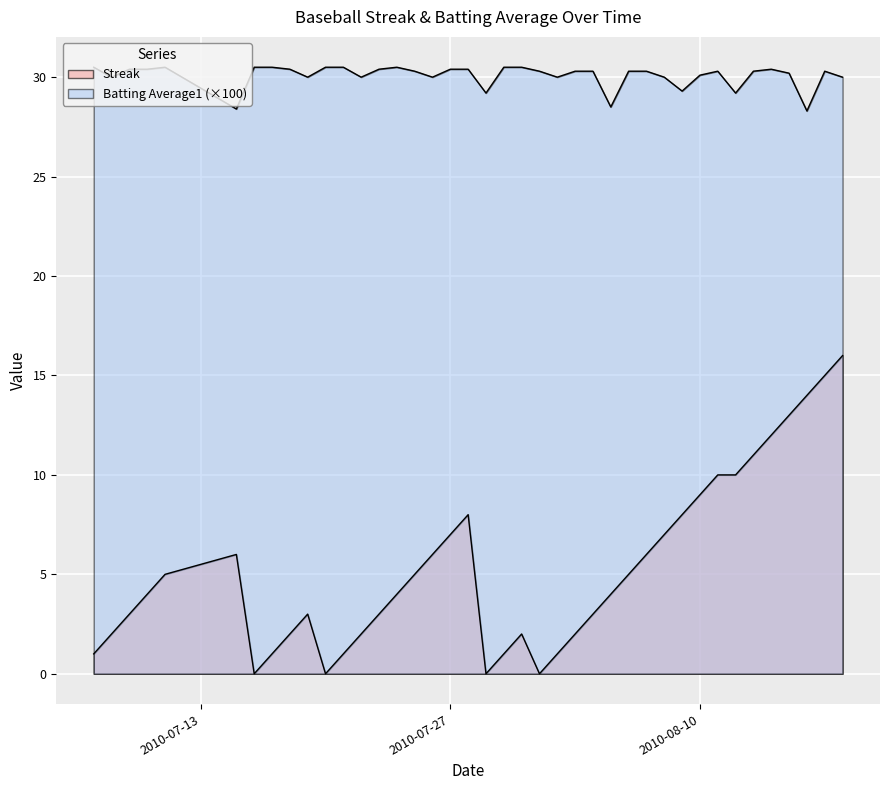

The Streak series shows 7.5 at 2010-08-13. True or false?

False